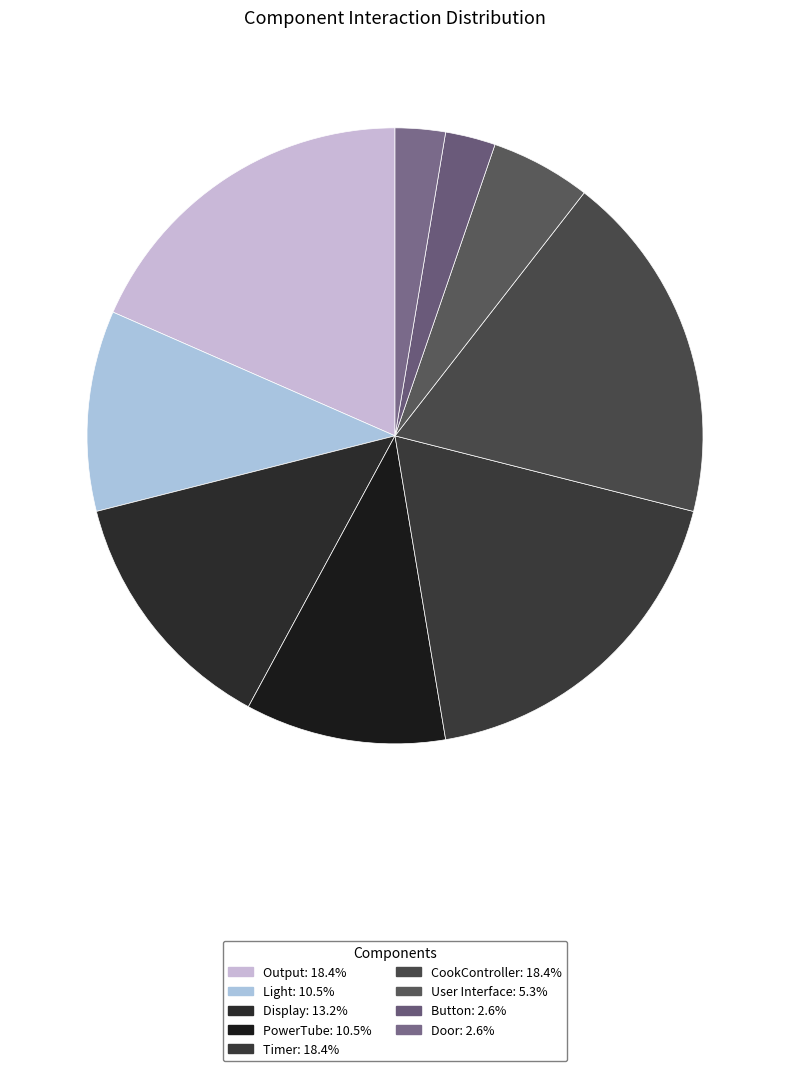

To the nearest percent, what percentage of the pie is CookController?

18%